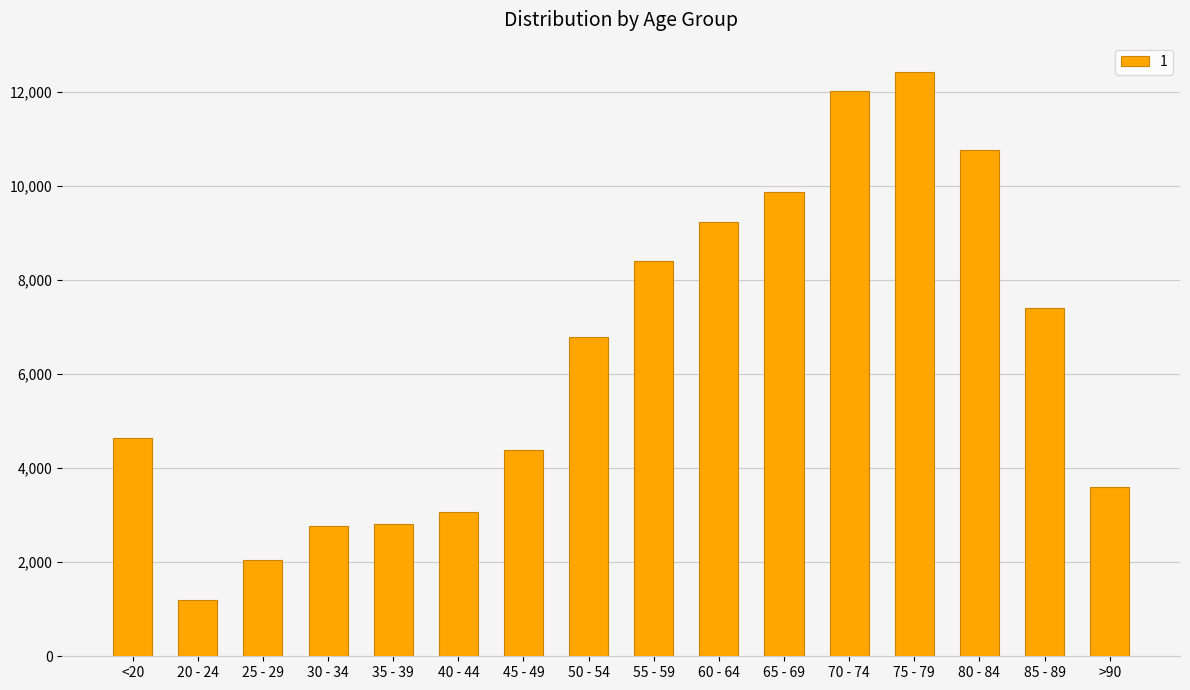

What is the difference between the maximum and second lowest values?

10396